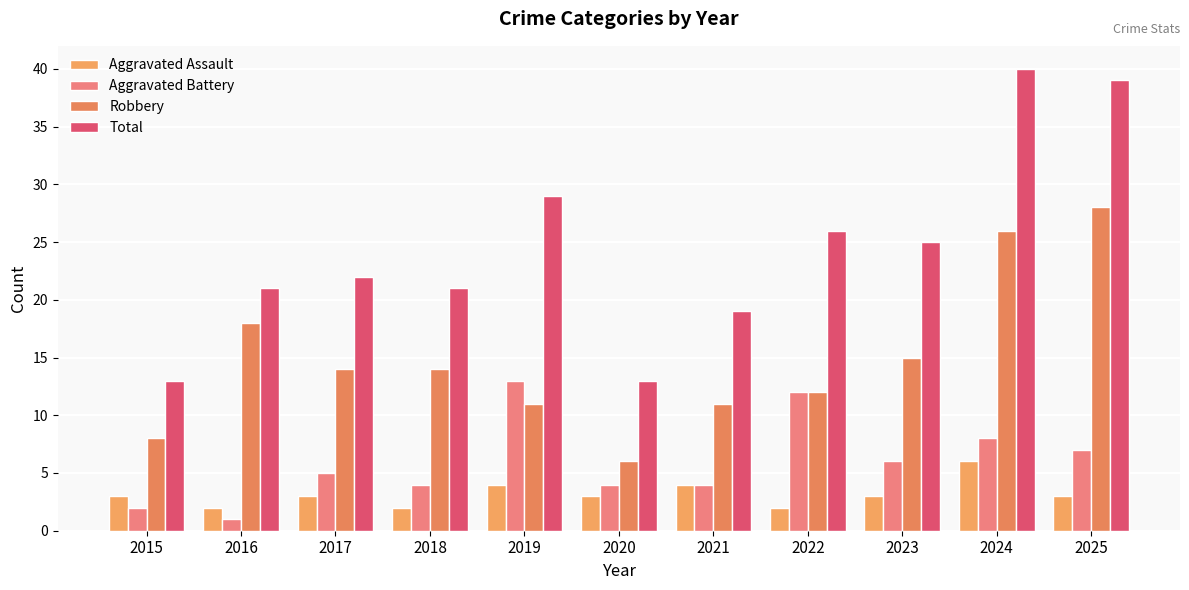

How many bars are there in total?

44